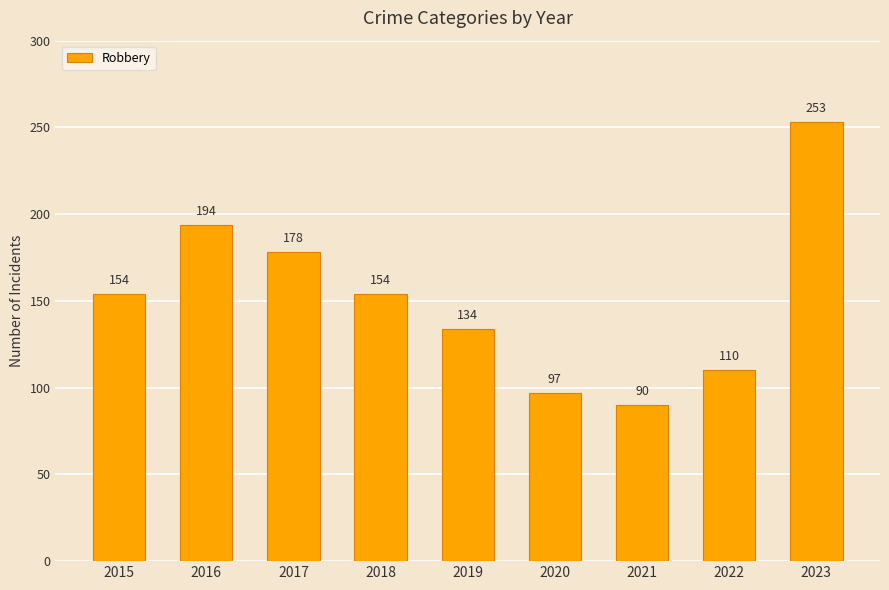

What is the approximate value at 2021, to the nearest 10?

90